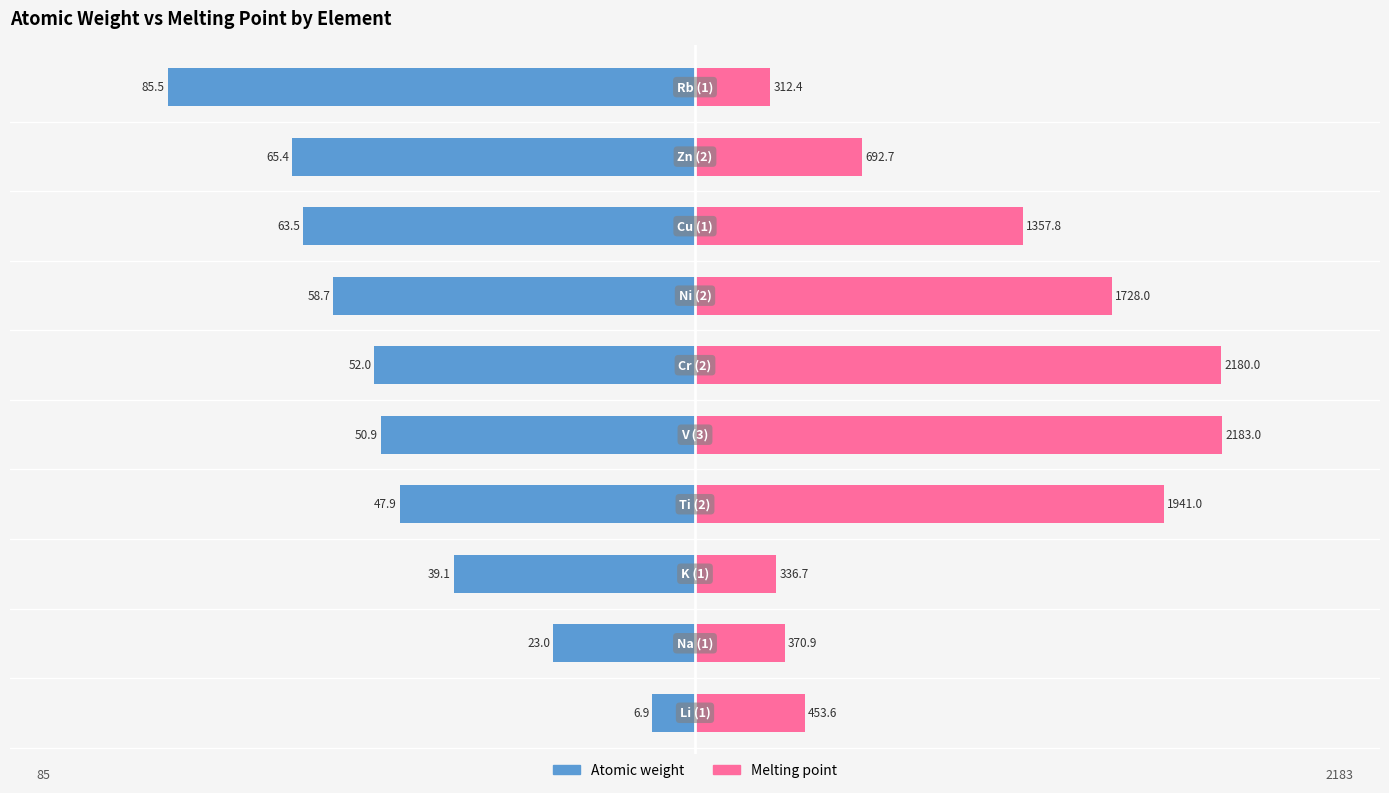

List the series in order of their overall mean, highest first.

Melting point, Atomic weight